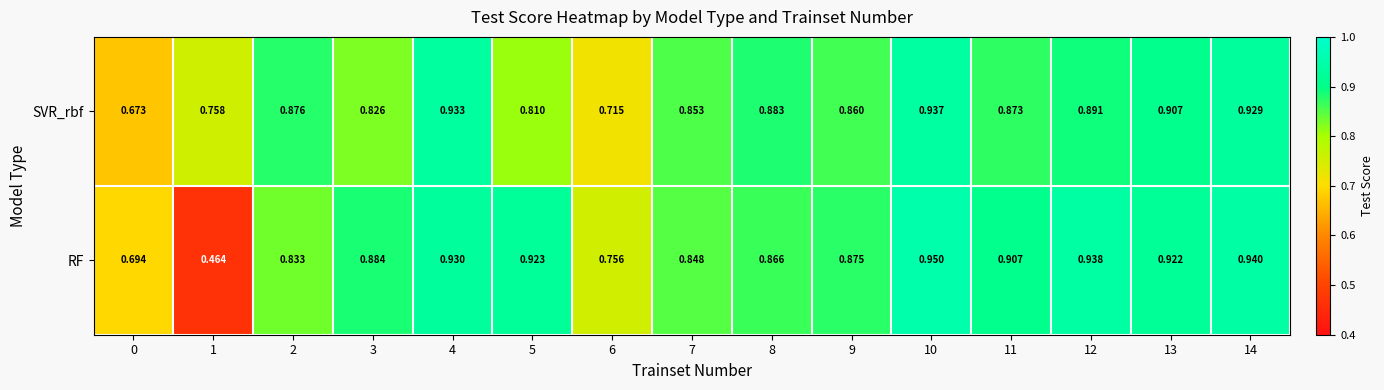

Which series has the widest spread of values?

RF